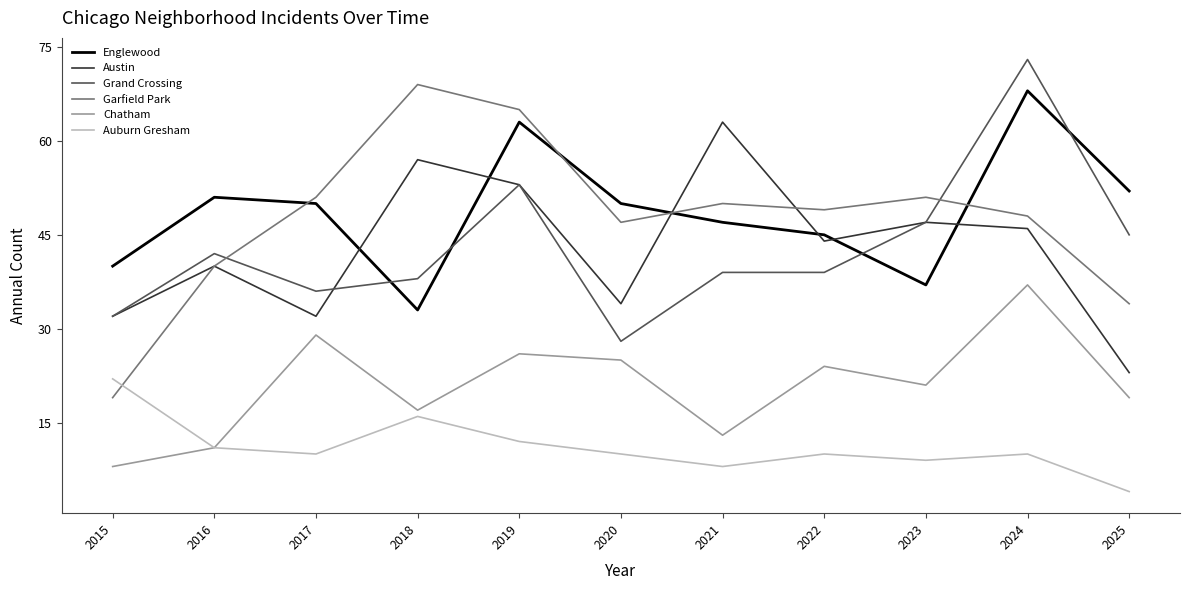

At which label does Chatham first exceed 21?

2017